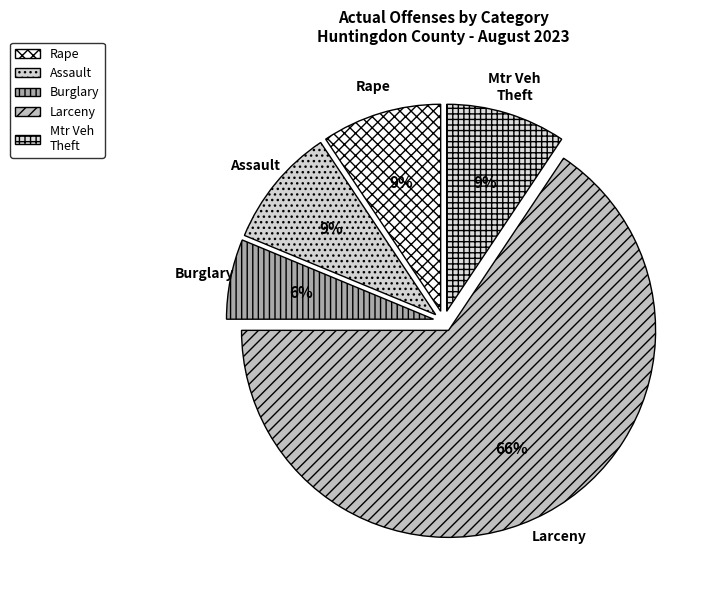

What is the ratio of the value at Burglary to the value at Rape?

0.7